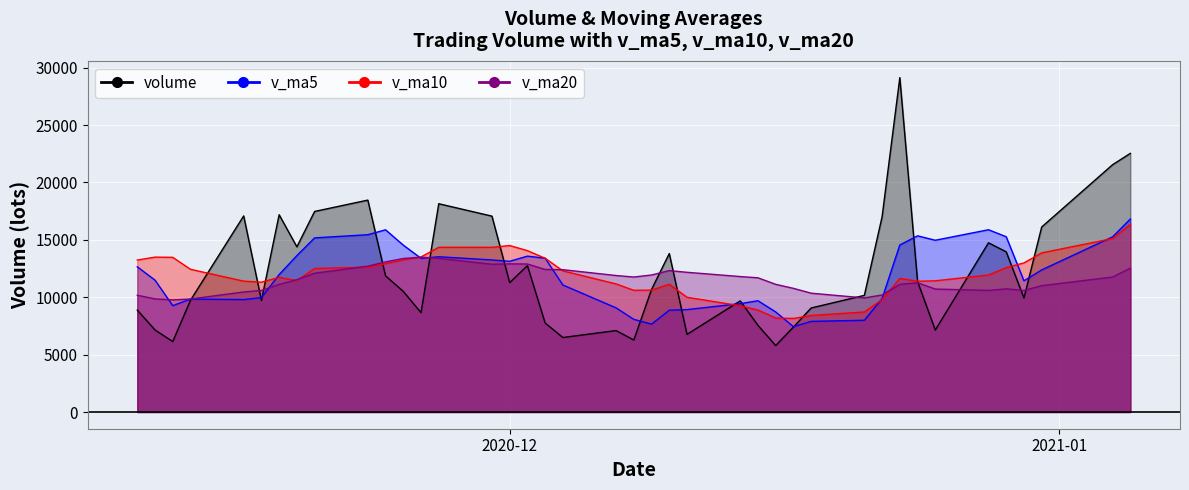

At which category does volume reach its first local peak?

5